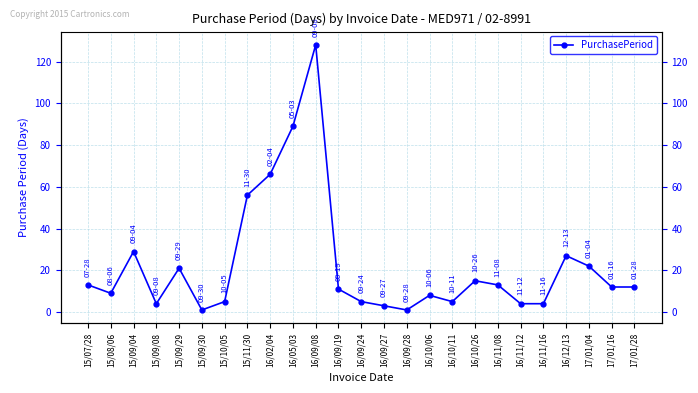

What is the sum of all values?

563